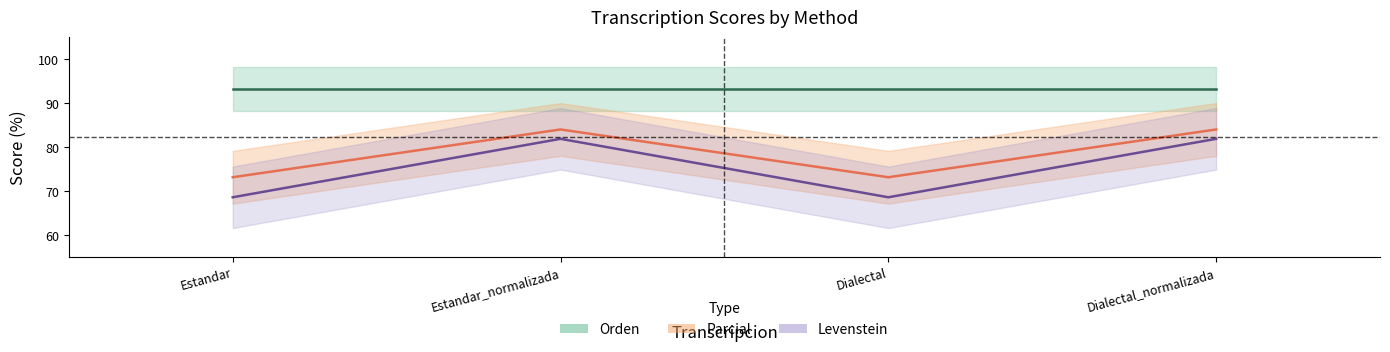

What is the difference between the Parcial values at Estandar_normalizada and Estandar?

13.3